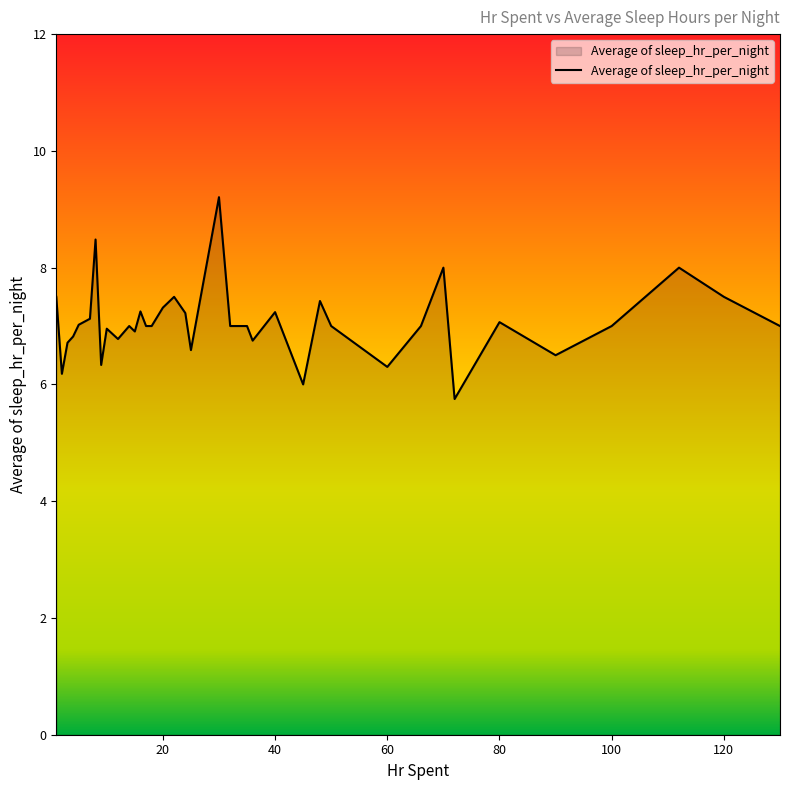

What is the difference between the maximum and minimum values?

3.5